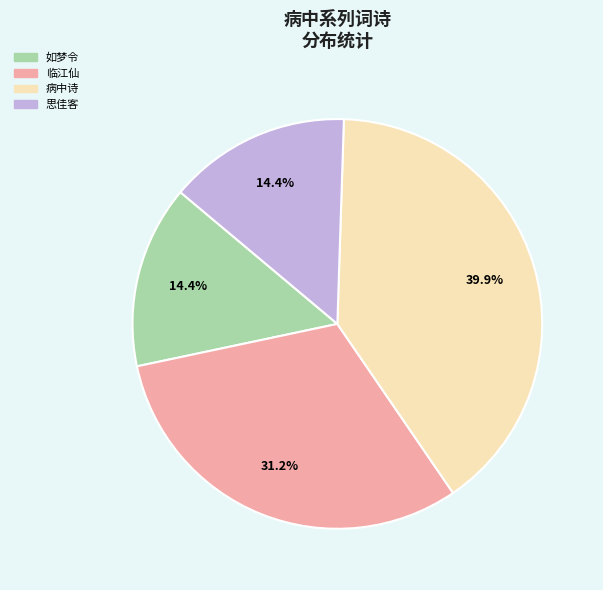

Which category has the biggest portion of the pie?

病中诗